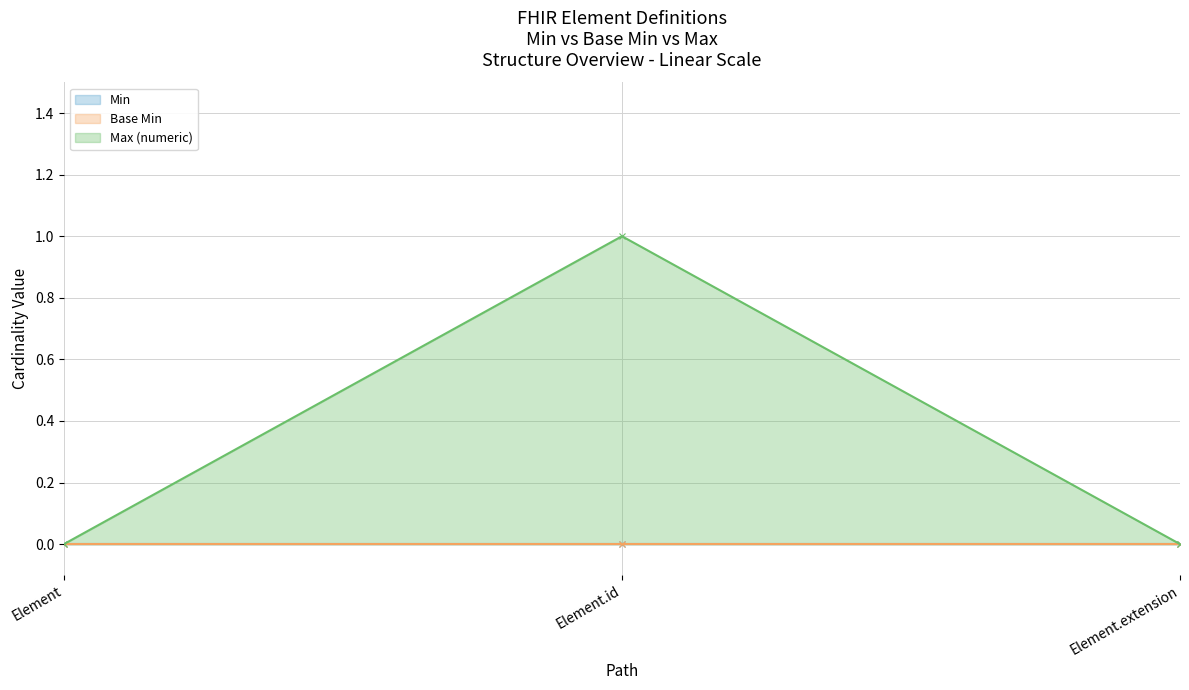

Does the chart display data point markers on the line(s)?

Yes